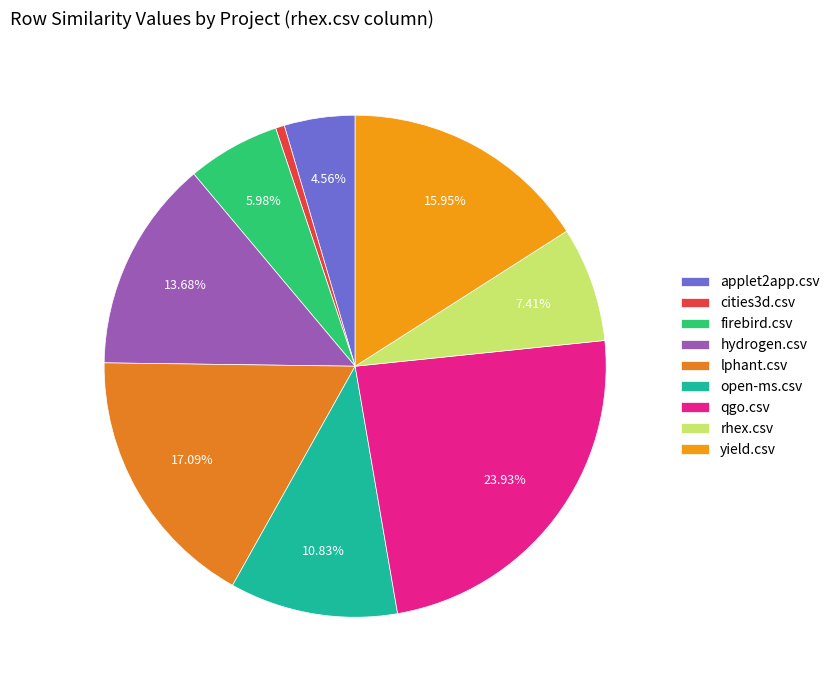

Is it true that applet2app.csv is 5% of the pie?

True